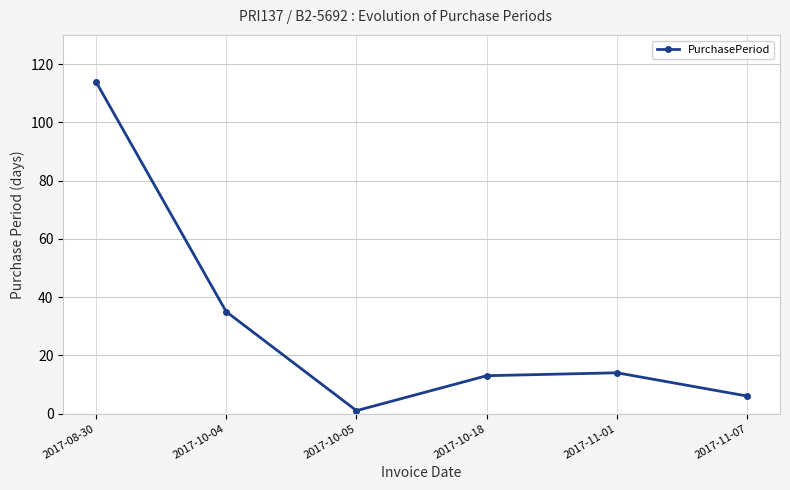

Where is the first local minimum?

2017-10-05